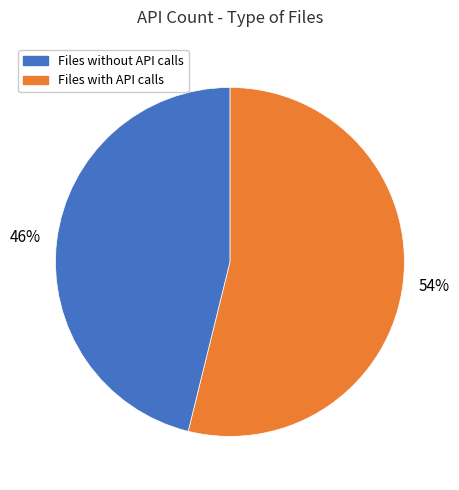

Is there any slice that represents more than half of the pie?

Yes